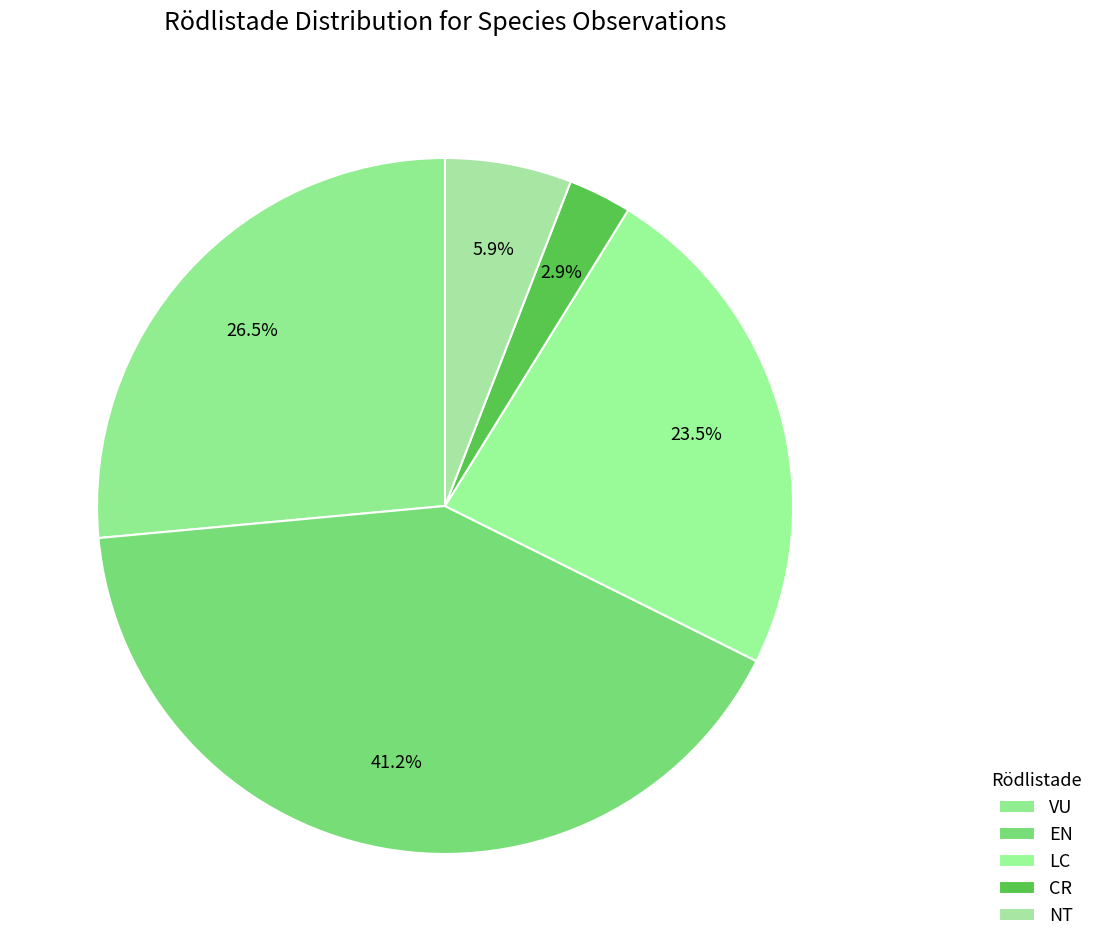

Does NT account for over 50% of the chart?

No